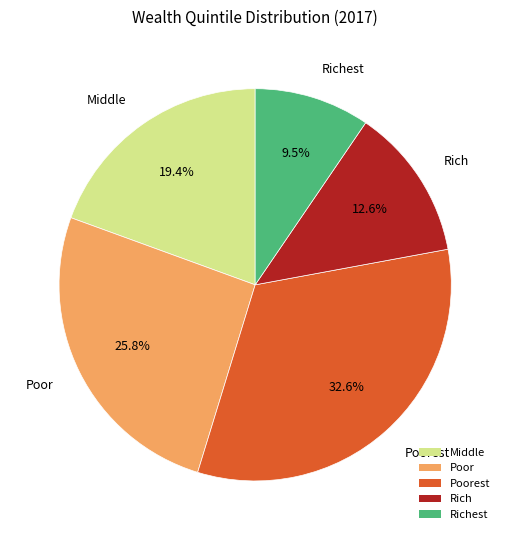

What is the largest slice in the pie chart?

Poorest